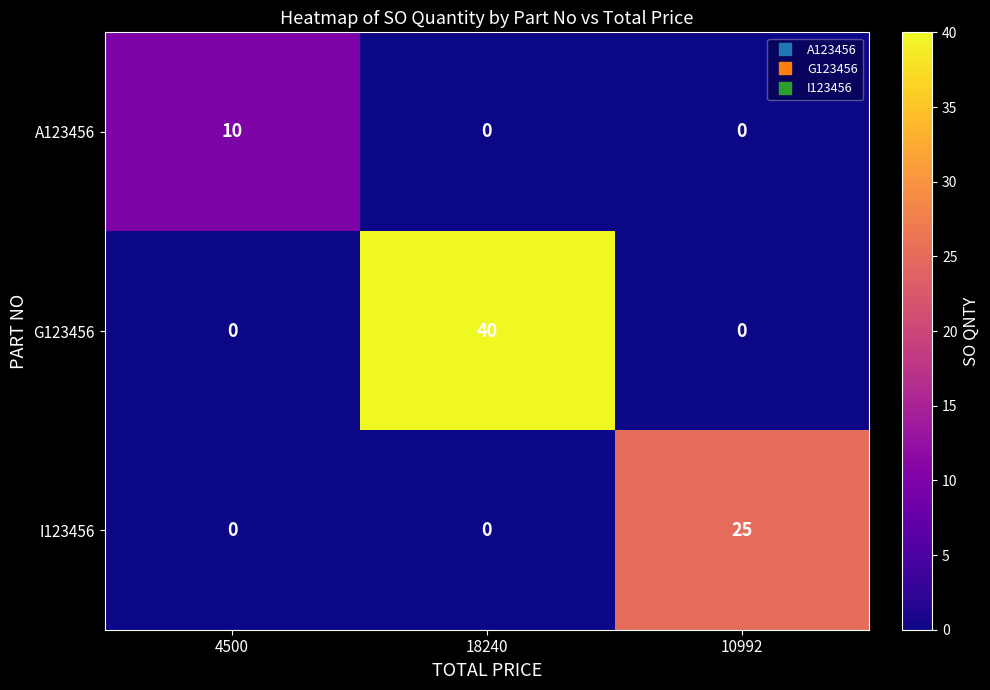

Reading left to right, transcribe all the data shown in this chart.

A123456: 10	0	0
G123456: 0	40	0
I123456: 0	0	25